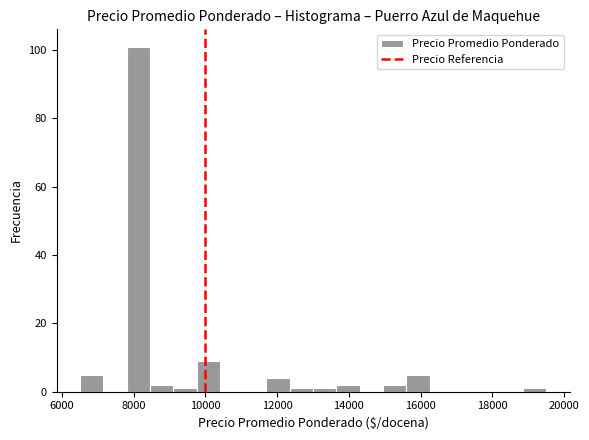

Around what value on the x-axis is the tallest bar? Give the approximate position of its centre, as read against the axis.

8200